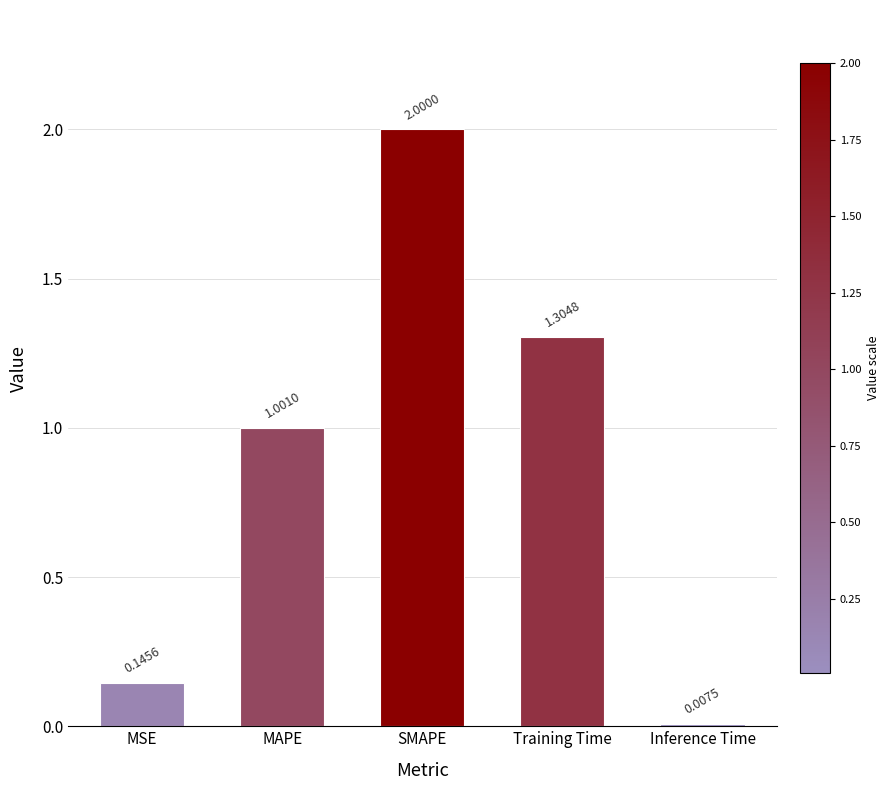

How many values exceed 1?

3